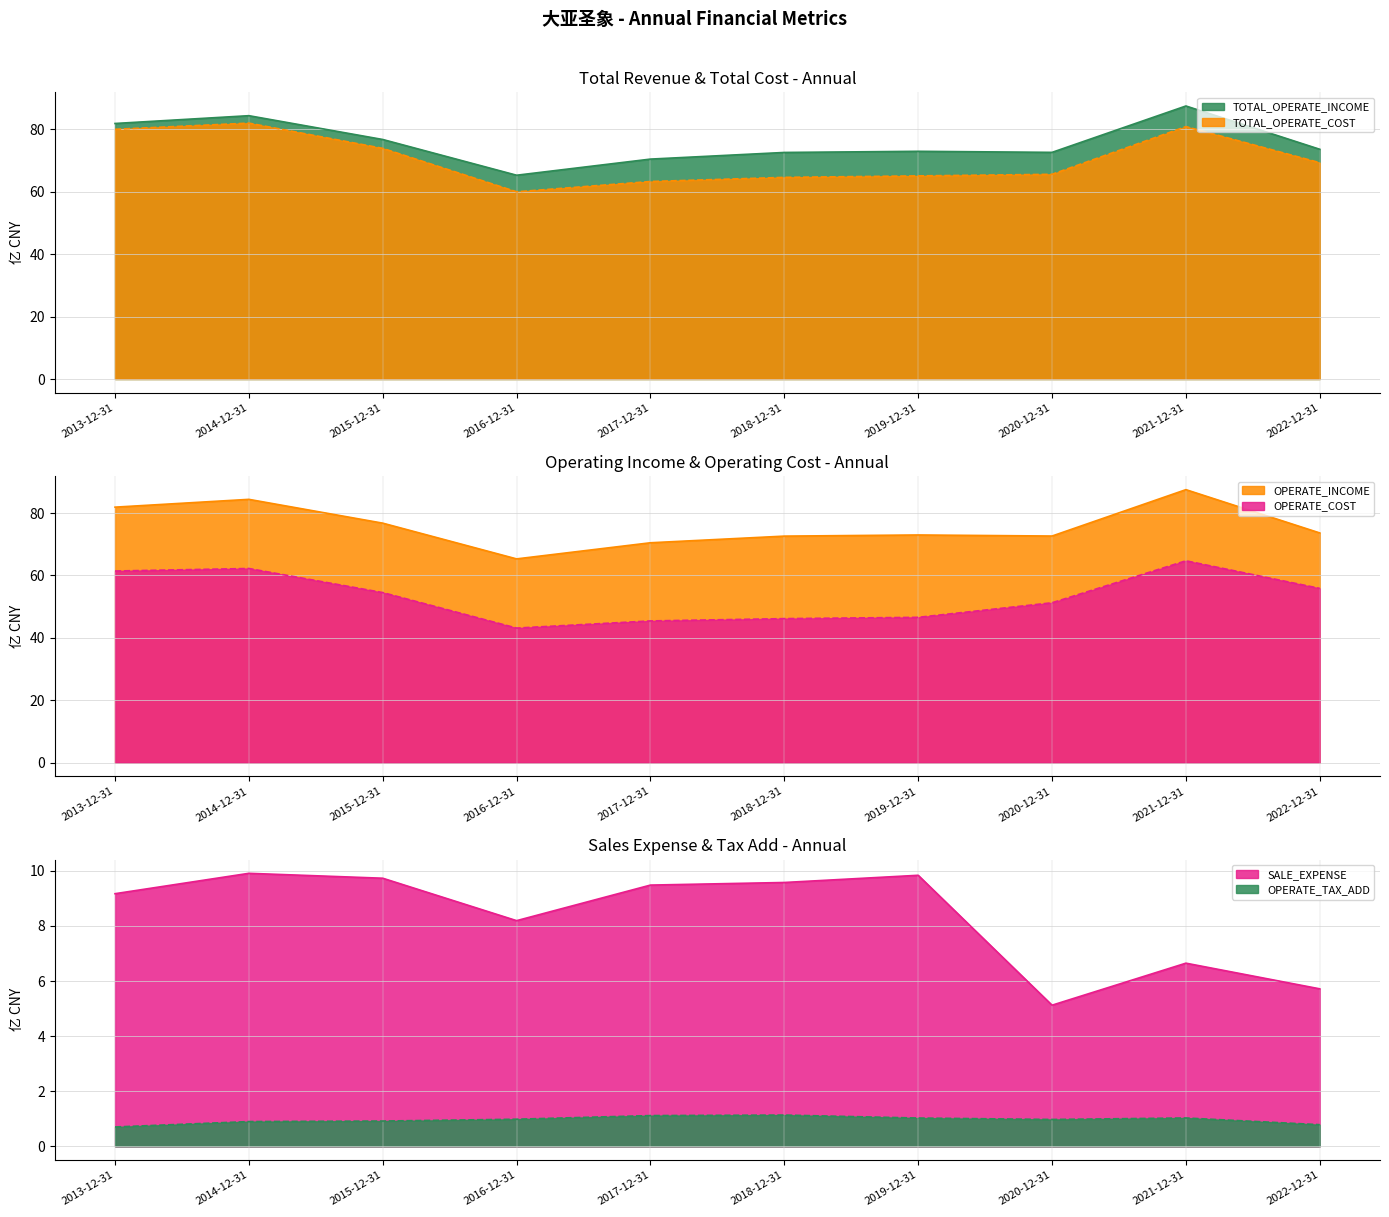

At which category is the sum across all series the highest?

2021-12-31